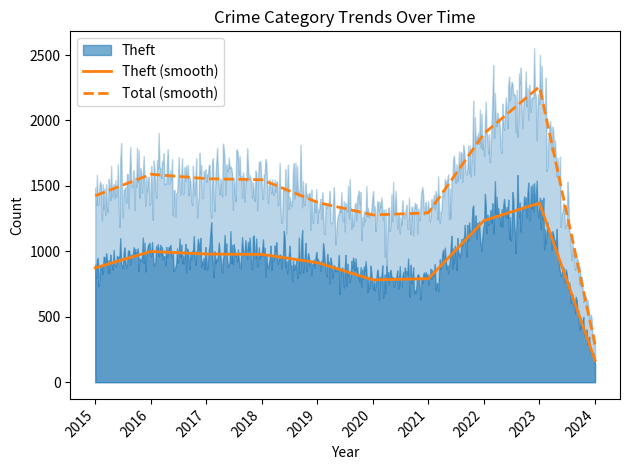

What is the difference between the highest and lowest values at 2018?

571